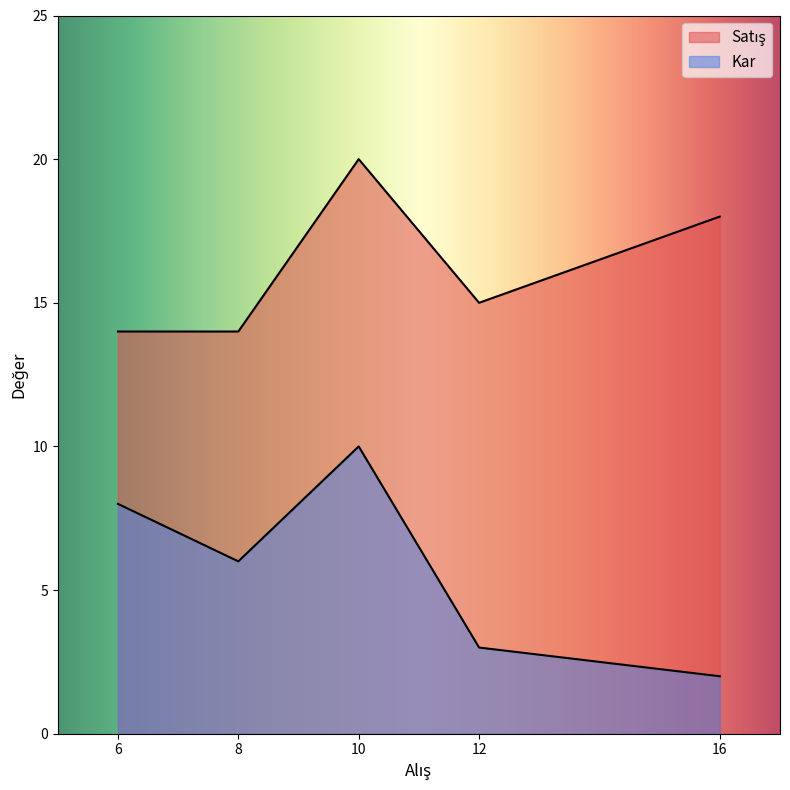

Reading left to right, what are all the values shown in this chart?

Kar: 10=10	12=3	16=2	6=8	8=6
Satış: 10=20	12=15	16=18	6=14	8=14